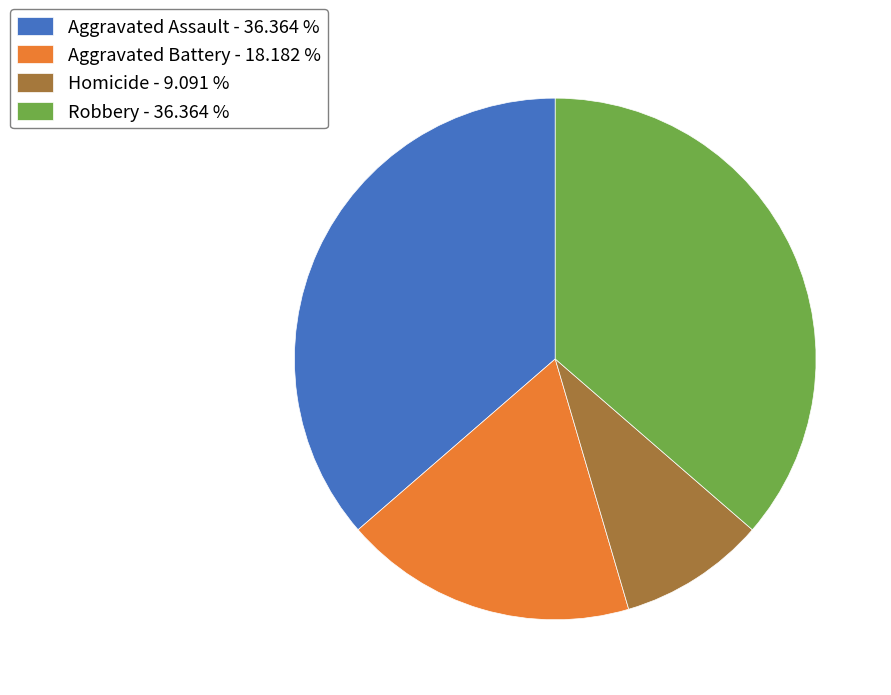

Is Aggravated Assault the majority of the pie?

No